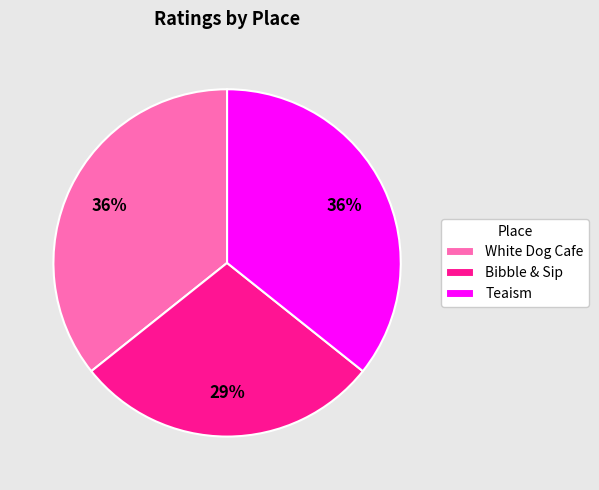

Is Bibble & Sip the majority of the pie?

No